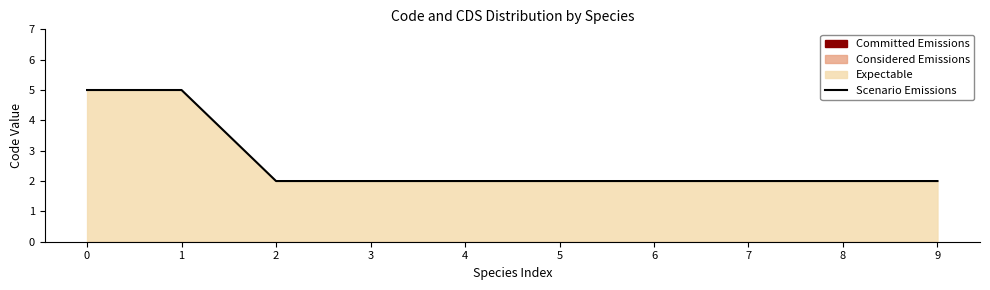

What is the value of the 3rd point from the left?

2